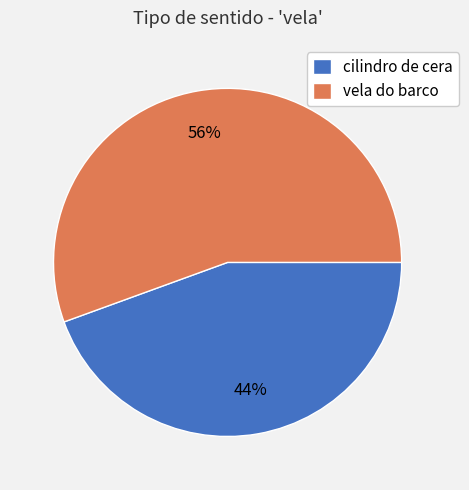

Count the number of slices in the pie.

2